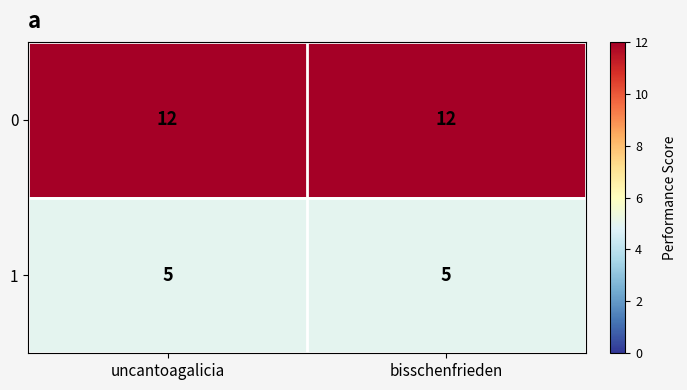

True or false: 1 has a value of 1 at uncantoagalicia.

False